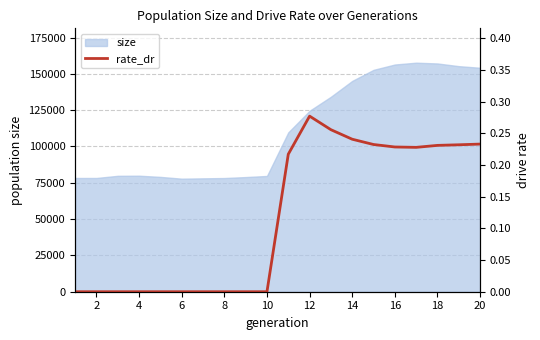

What is the difference between the maximum and minimum values?

0.3